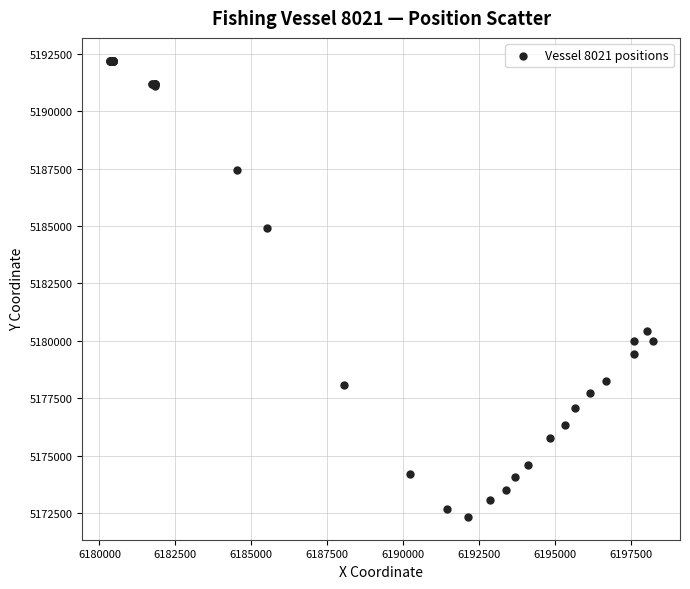

What Y value in the scatter plot is closest to 5182266?

5180416.1